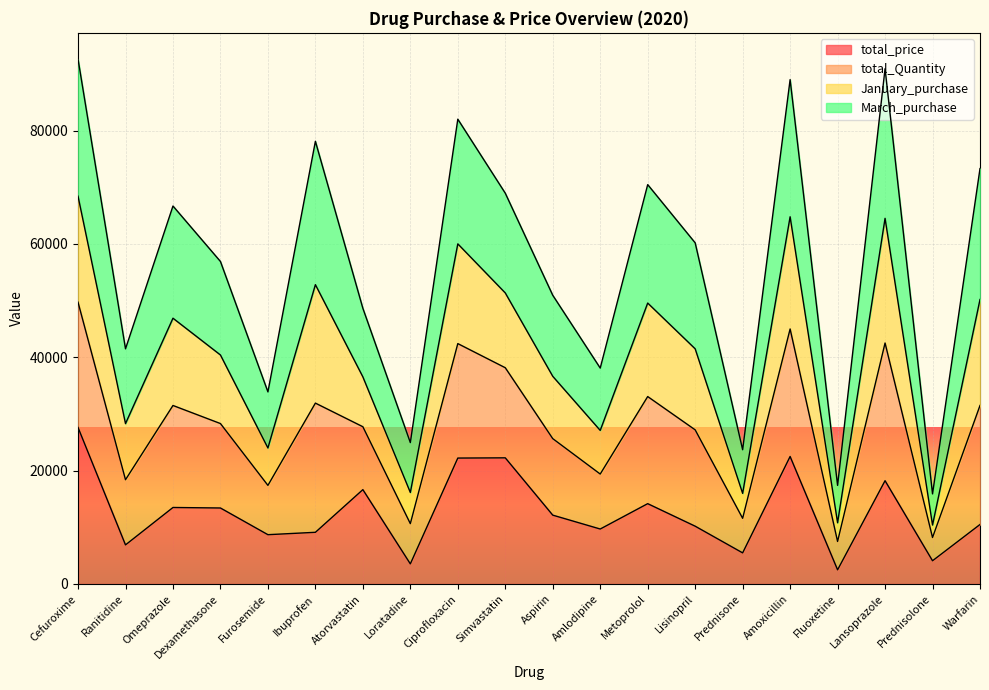

What is the minimum value shown in the chart?

2500